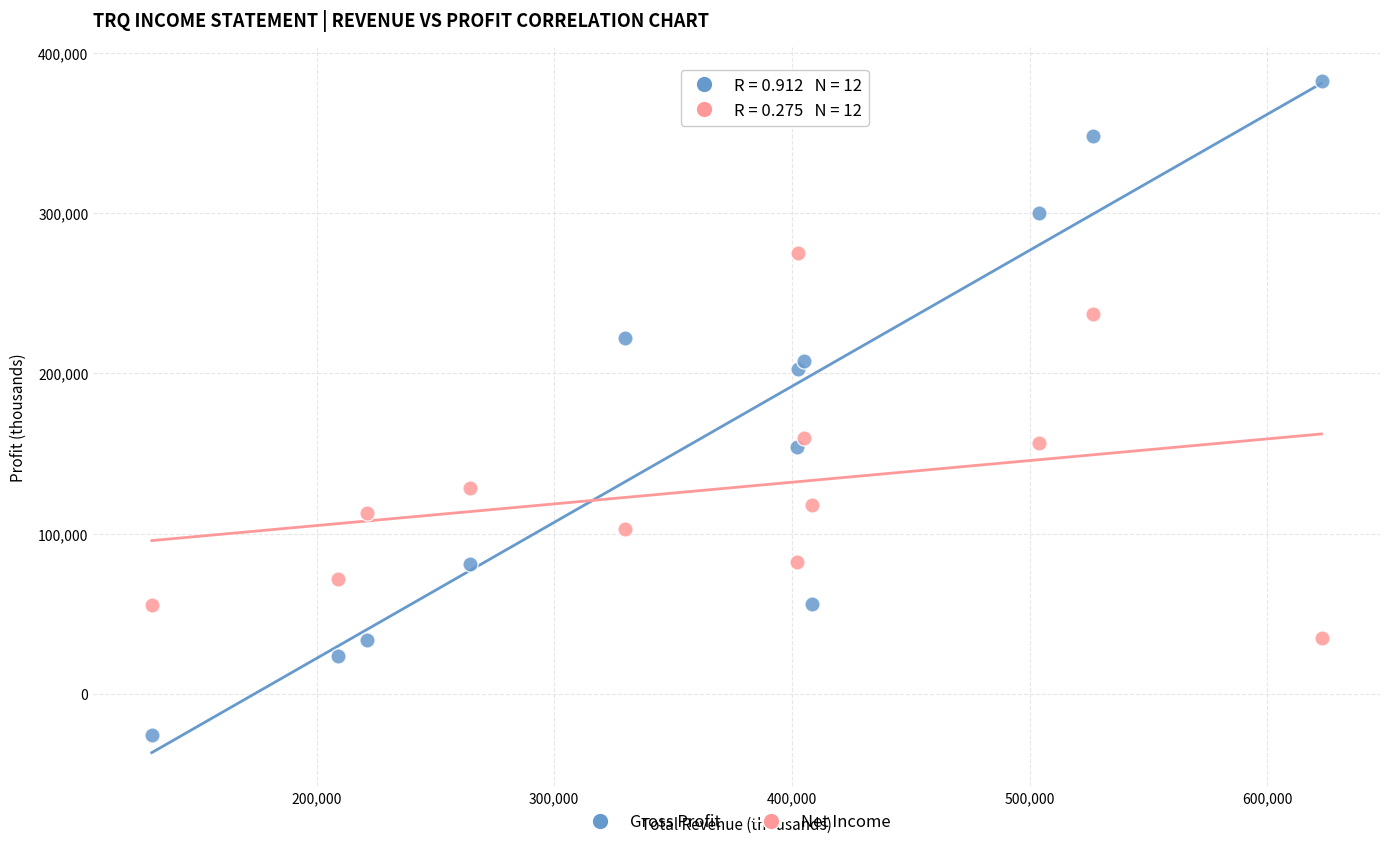

Which series contains the lowest Y value?

Gross Profit